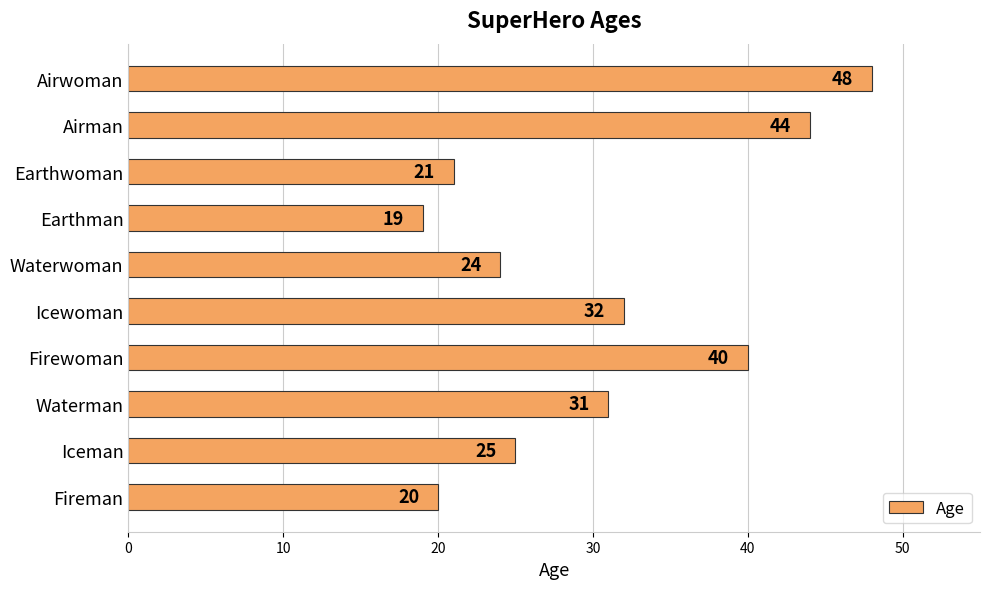

Reading top to bottom, list all the values displayed in this chart.

Airwoman=48	Airman=44	Earthwoman=21	Earthman=19	Waterwoman=24	Icewoman=32	Firewoman=40	Waterman=31	Iceman=25	Fireman=20